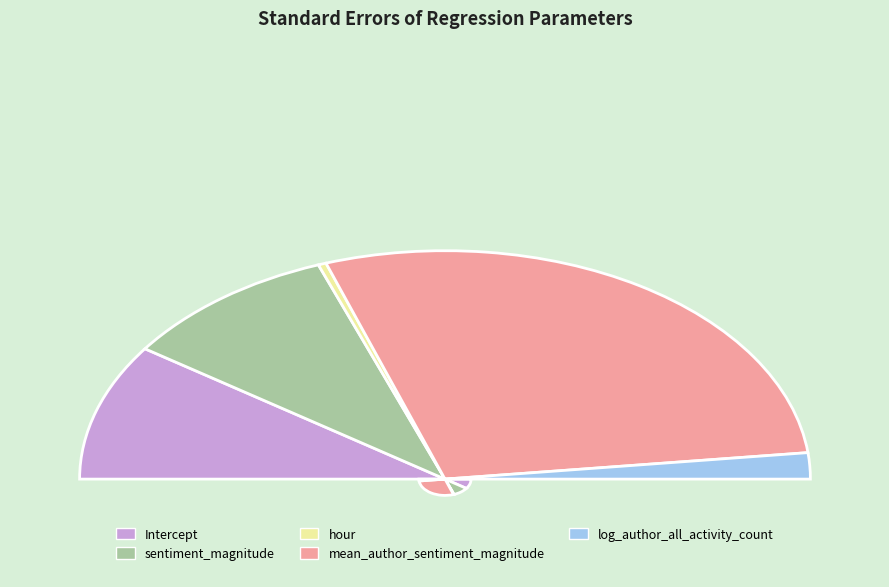

Is the sum of log_author_all_activity_count and sentiment_magnitude greater than half?

No